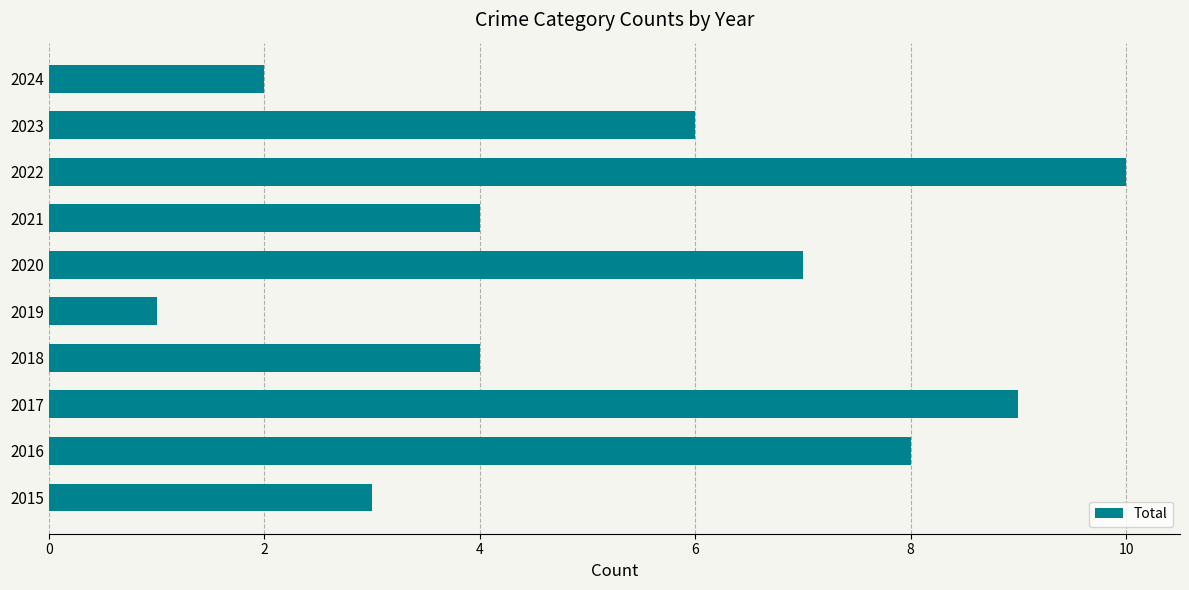

Are the bars horizontal?

Yes